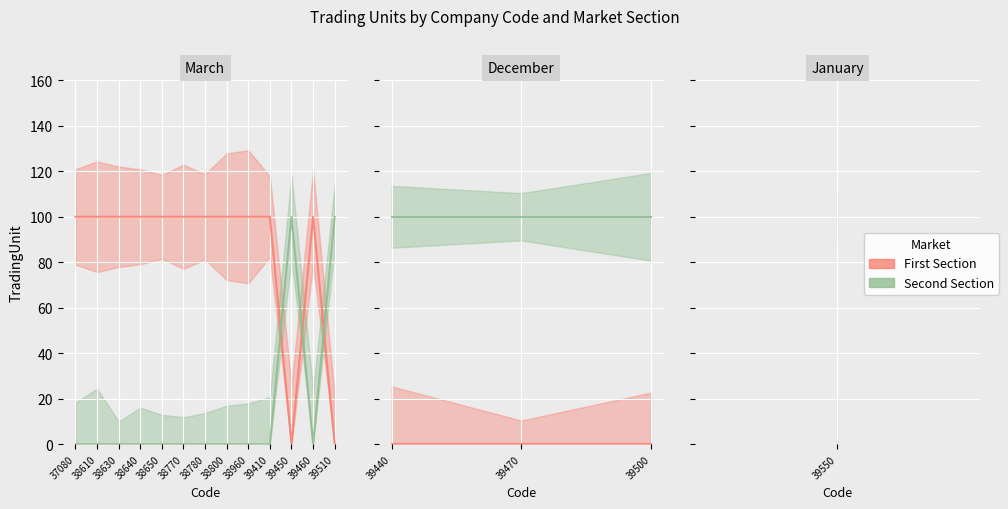

Between 39450 and 38960, which is larger?

38960